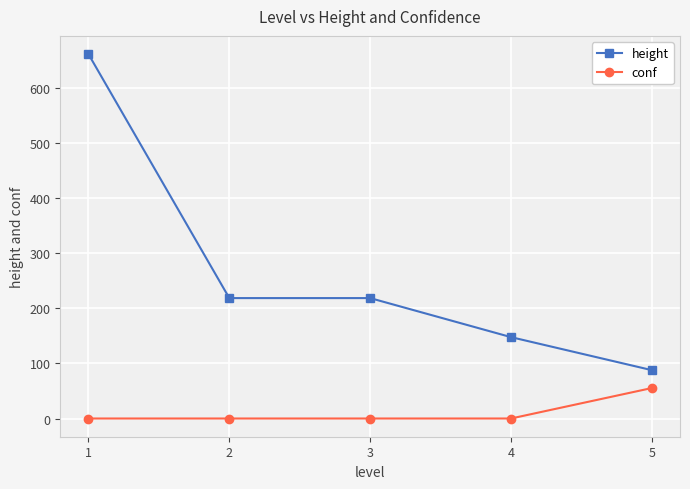

The value of conf at 5 is 55.4. True or false?

True